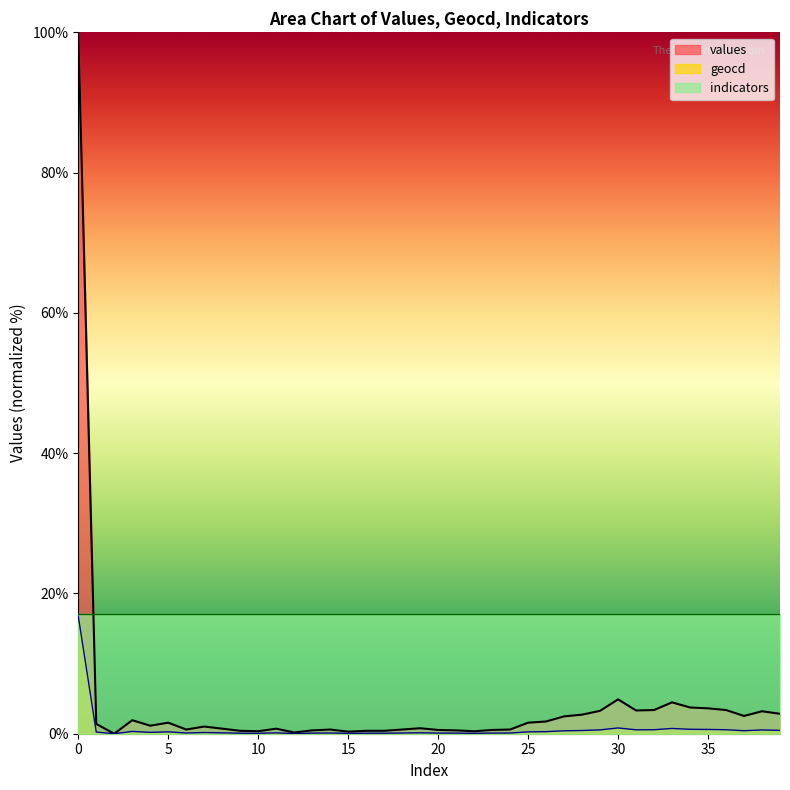

Rank the series by their average value, from lowest to highest.

geocd, values, indicators